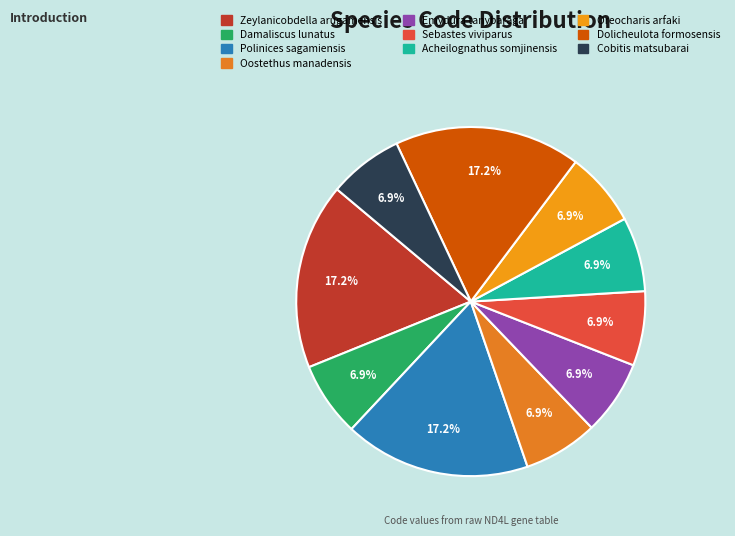

Combined, do Sebastes viviparus and Polinices sagamiensis account for over 50%?

No